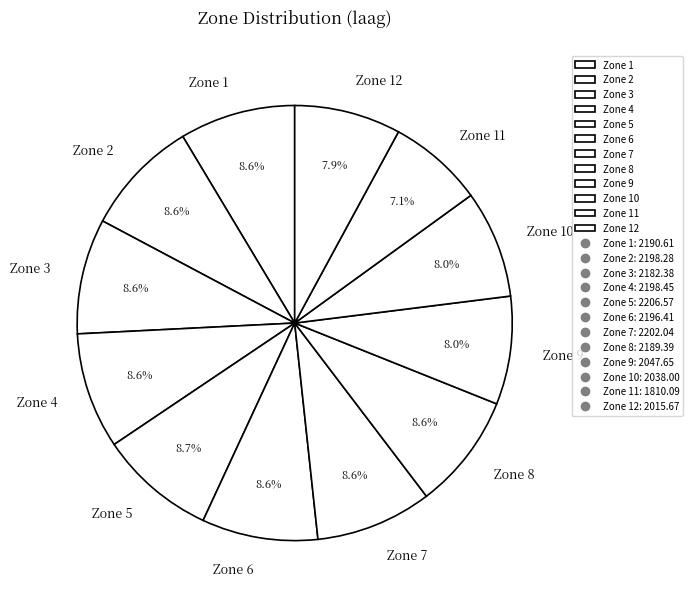

Which category has the smallest portion of the pie?

Zone 11